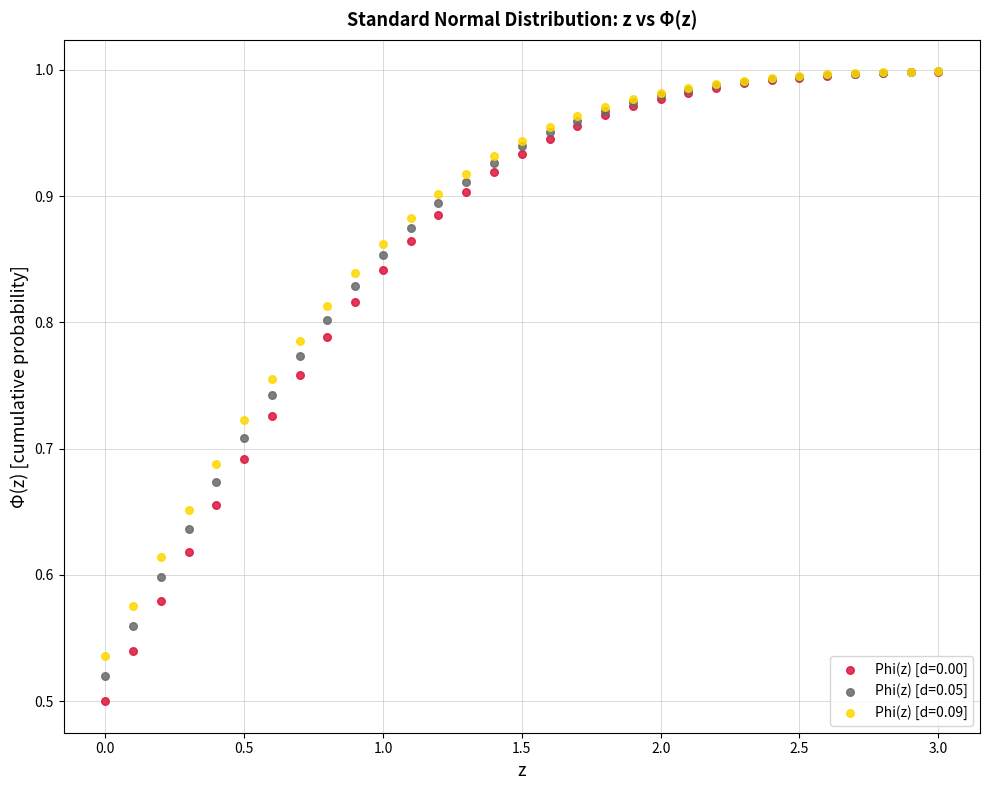

What are all the series names shown in the legend?

Phi(z) [d=0.00], Phi(z) [d=0.05], Phi(z) [d=0.09]